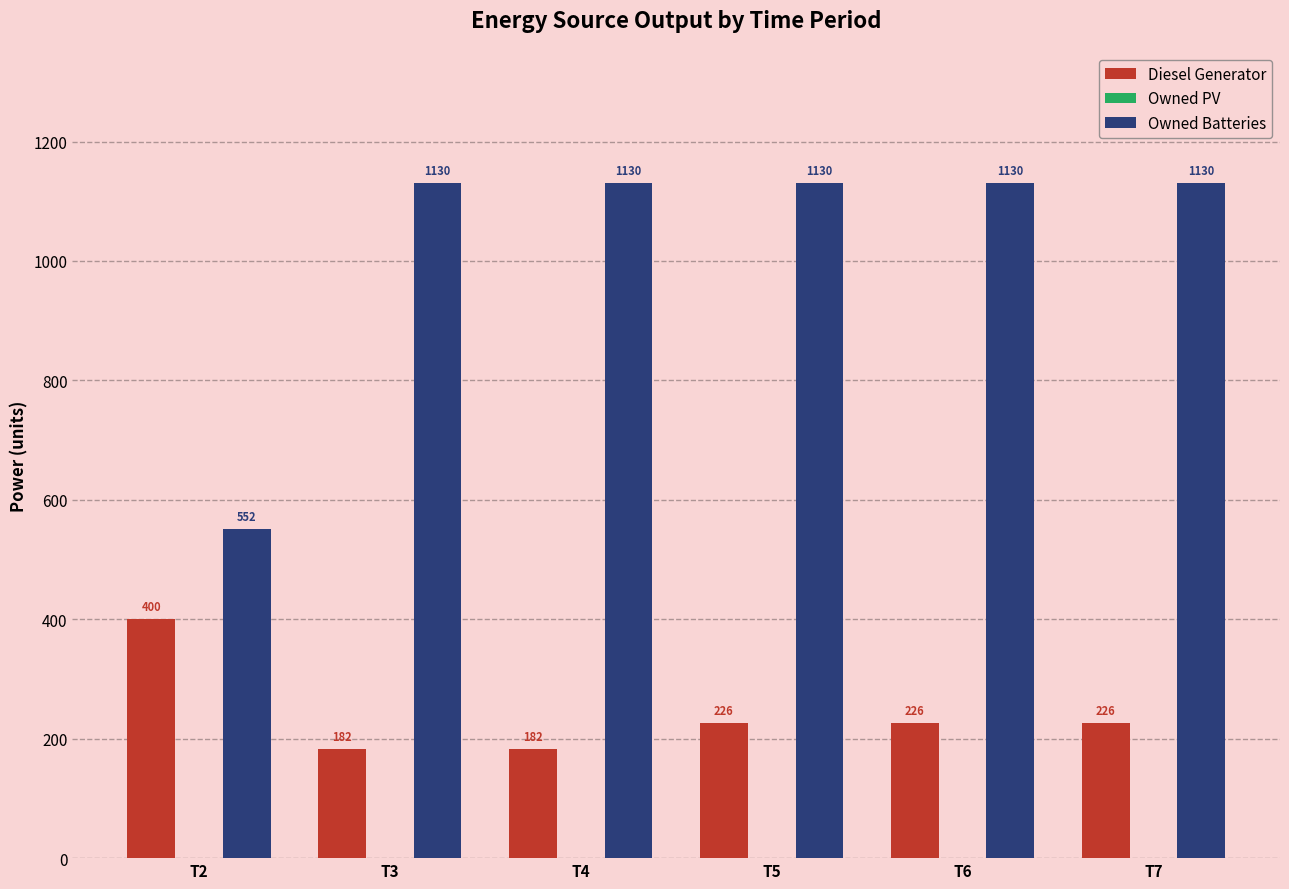

What is the total value across all series at T2?

952